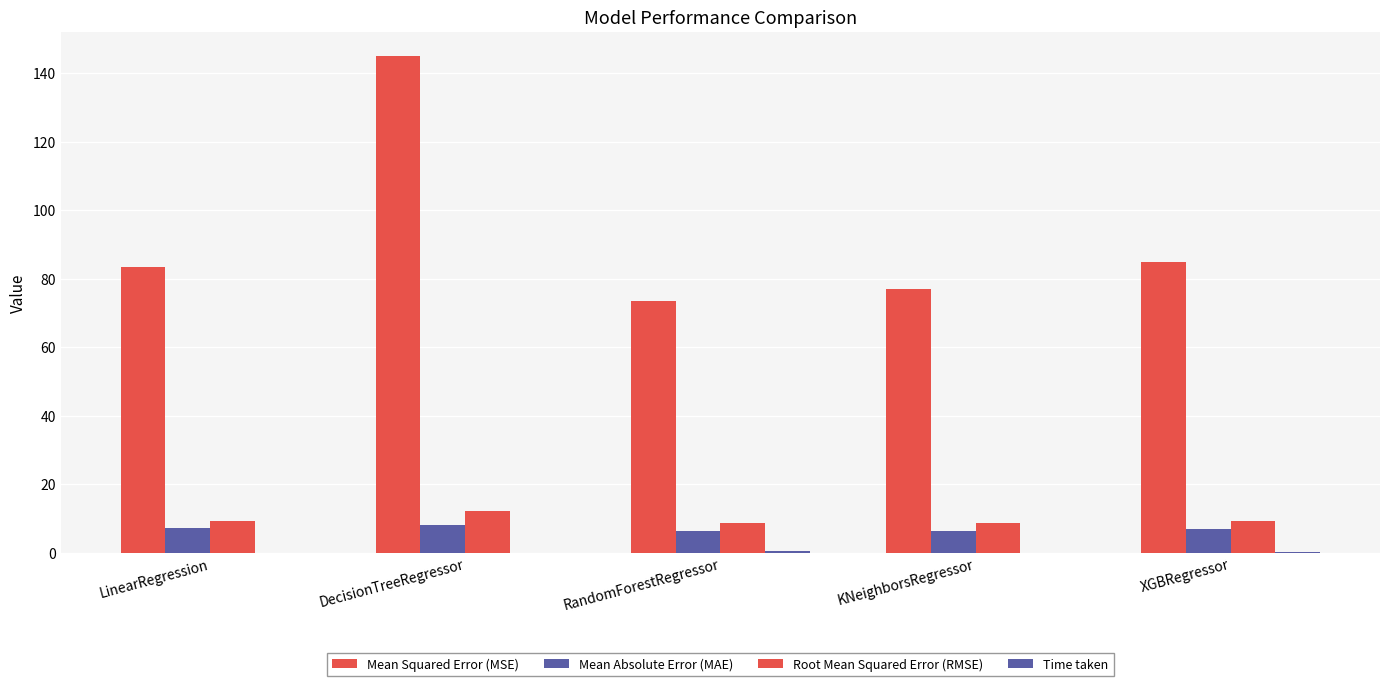

Reading left to right, list all the values displayed in this chart.

Mean Squared Error (MSE): LinearRegression=83.4	DecisionTreeRegressor=144.9	RandomForestRegressor=73.4	KNeighborsRegressor=77.1	XGBRegressor=84.9
Mean Absolute Error (MAE): LinearRegression=7.3	DecisionTreeRegressor=8.1	RandomForestRegressor=6.3	KNeighborsRegressor=6.3	XGBRegressor=6.9
Root Mean Squared Error (RMSE): LinearRegression=9.1	DecisionTreeRegressor=12.0	RandomForestRegressor=8.6	KNeighborsRegressor=8.8	XGBRegressor=9.2
Time taken: LinearRegression=0.0	DecisionTreeRegressor=0.0	RandomForestRegressor=0.4	KNeighborsRegressor=0.0	XGBRegressor=0.2